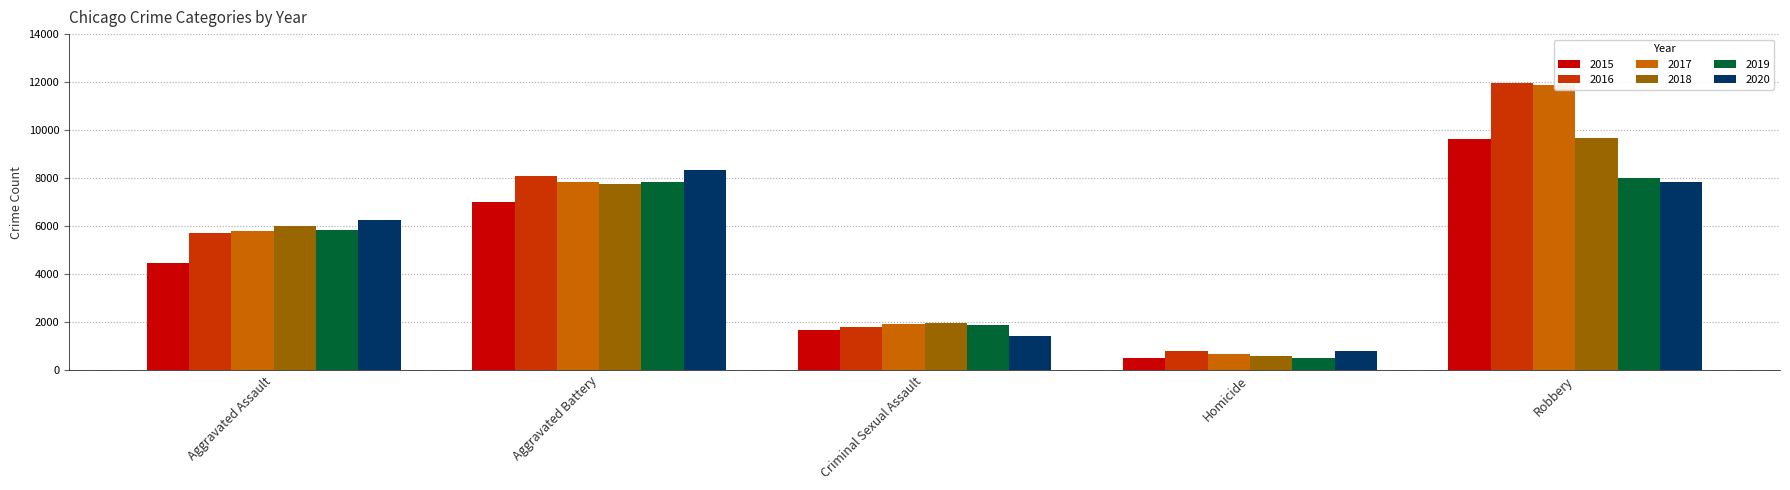

How many groups of bars are there?

5